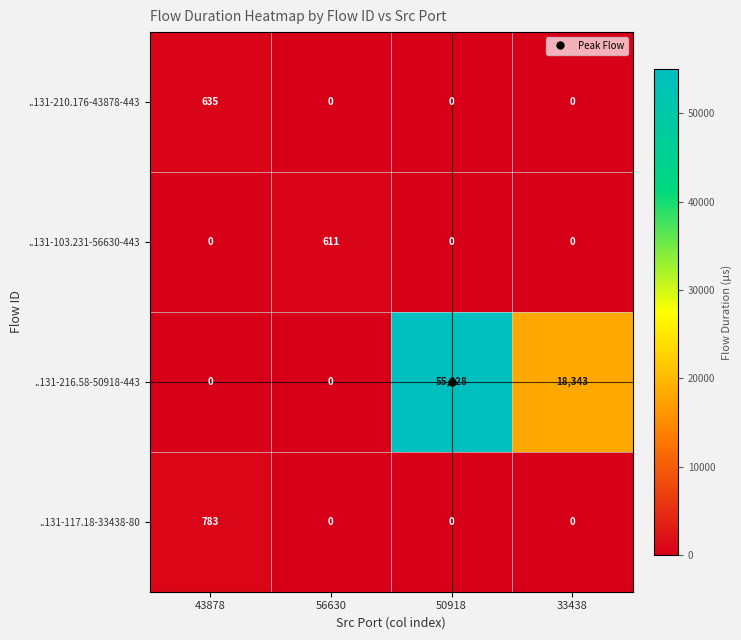

At which label does ..131-216.58-50918-443 first exceed 18343?

50918